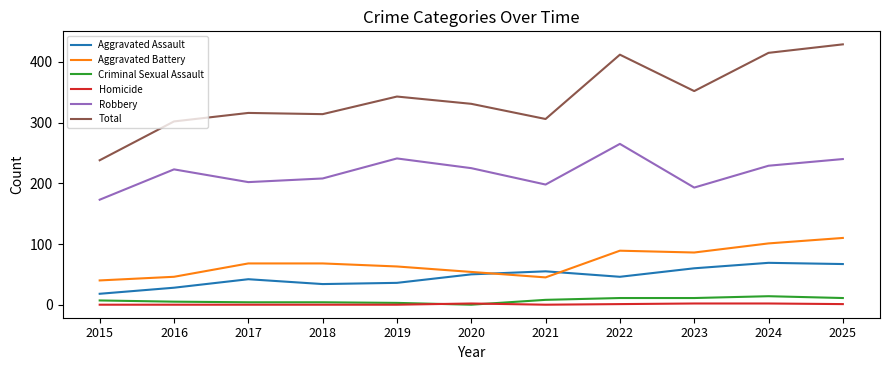

True or false: Homicide and Aggravated Battery intersect in this chart.

False